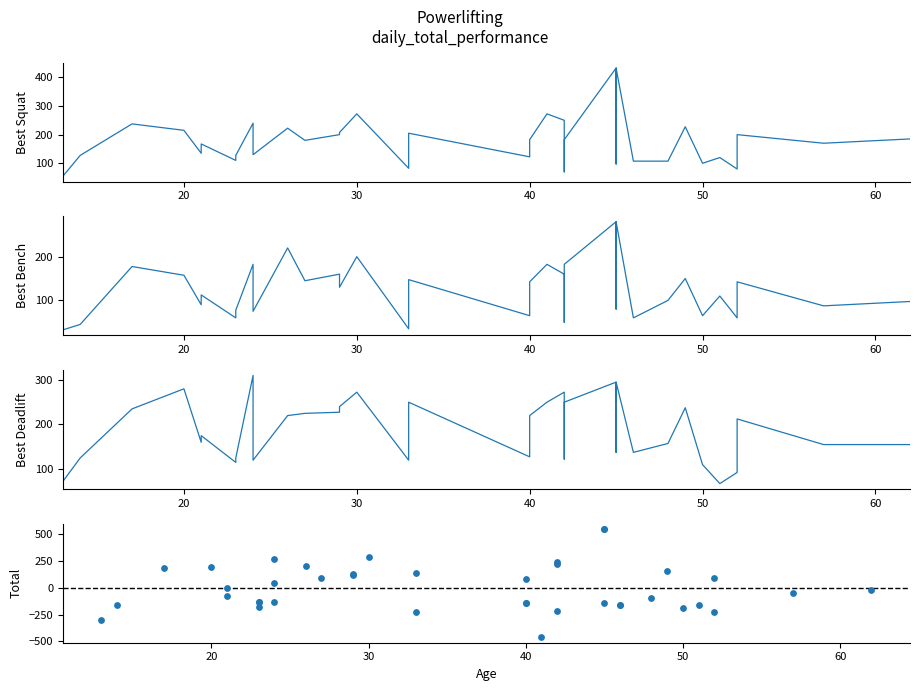

Which series has the largest total across all categories?

Best3DeadliftKg